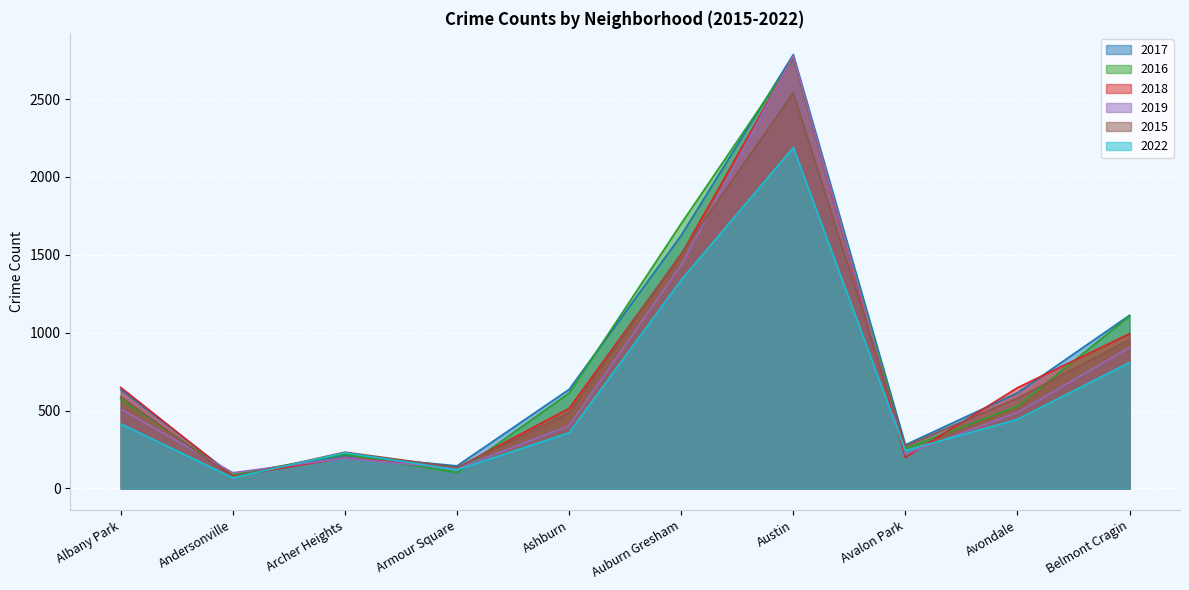

What position from the left is Avalon Park?

8